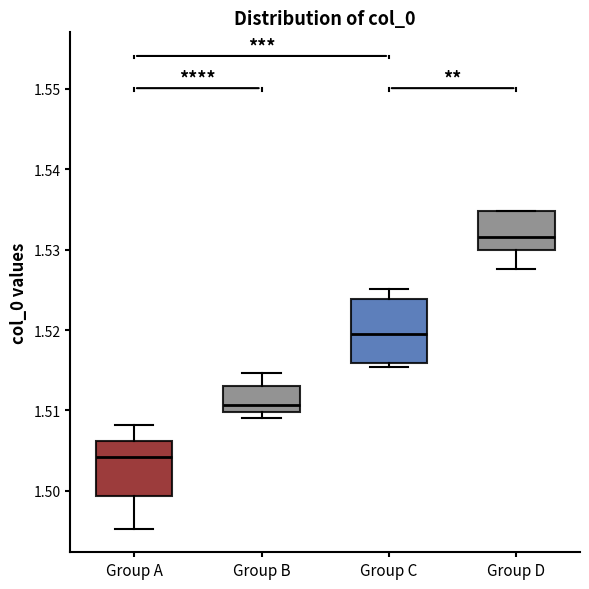

Comparing the boxes themselves (not the whiskers), which one is the tallest?

Group C